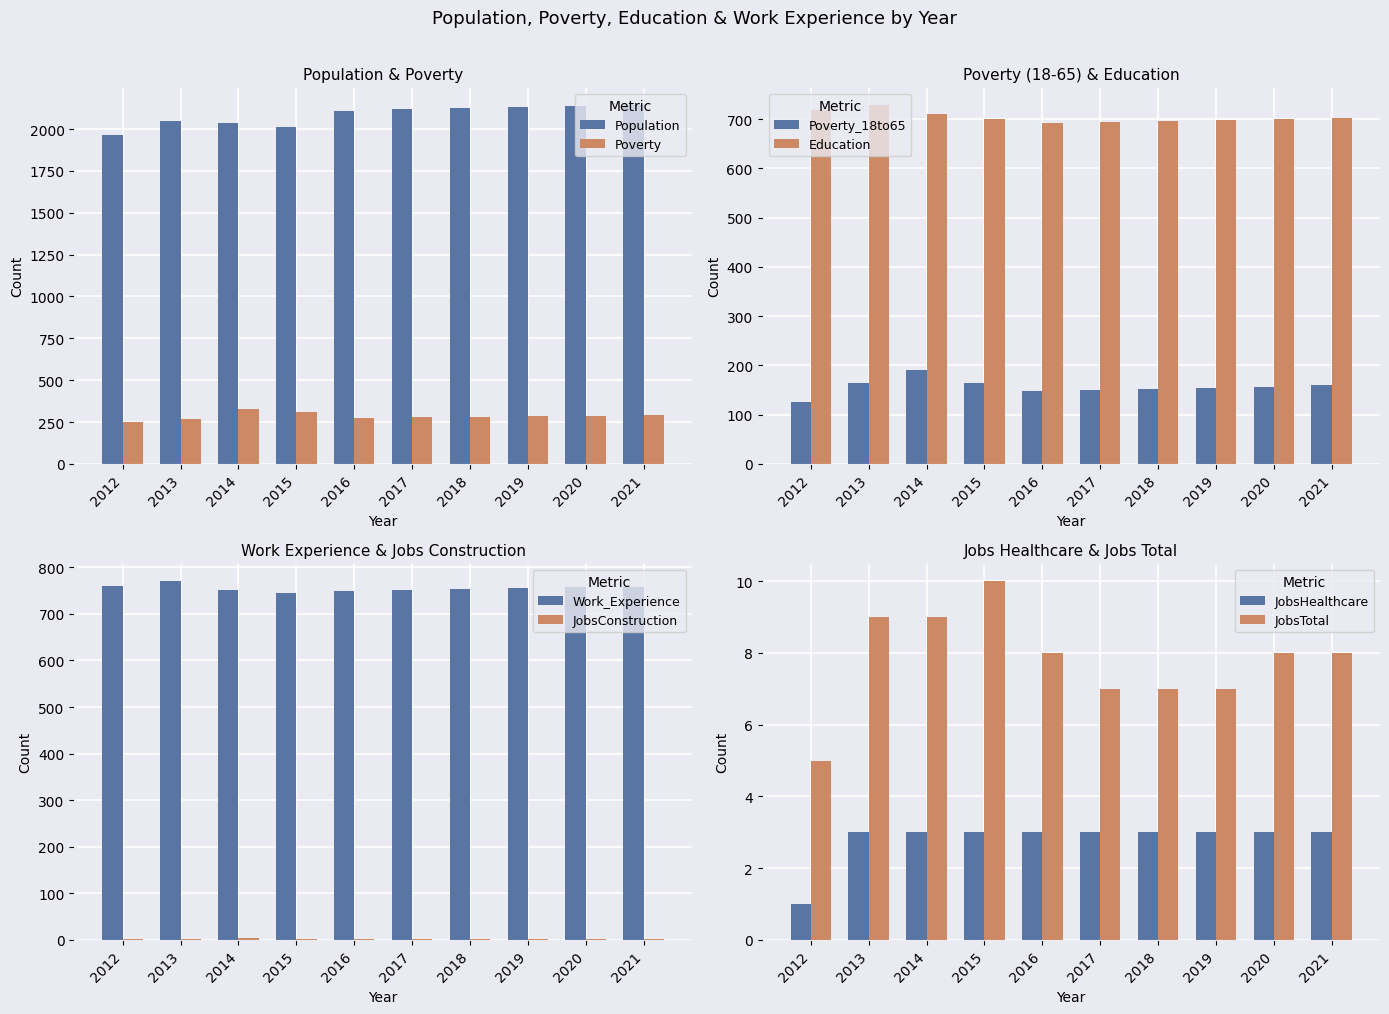

What is the value of the Poverty bar at the 8th from the left?

285